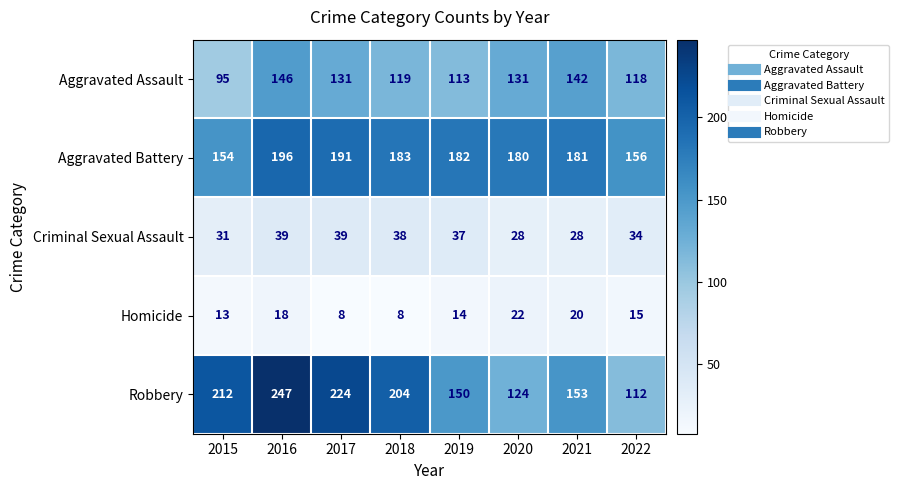

Where does the Criminal Sexual Assault series first go above 37?

2016